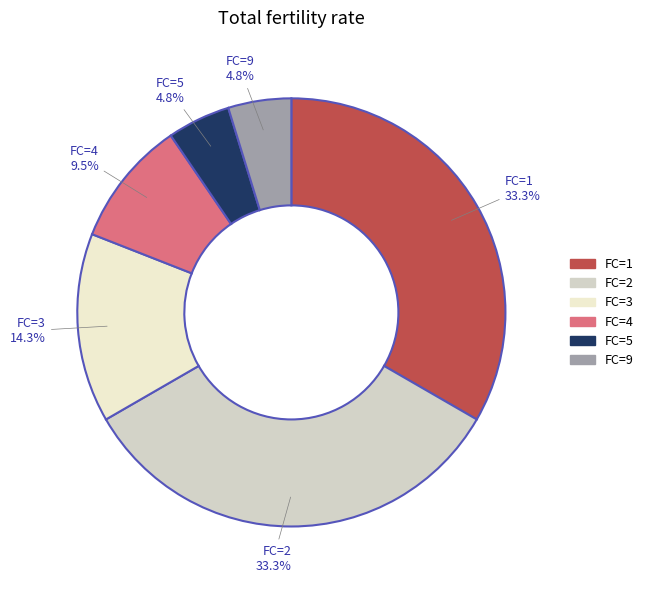

How many segments does this pie chart have?

6